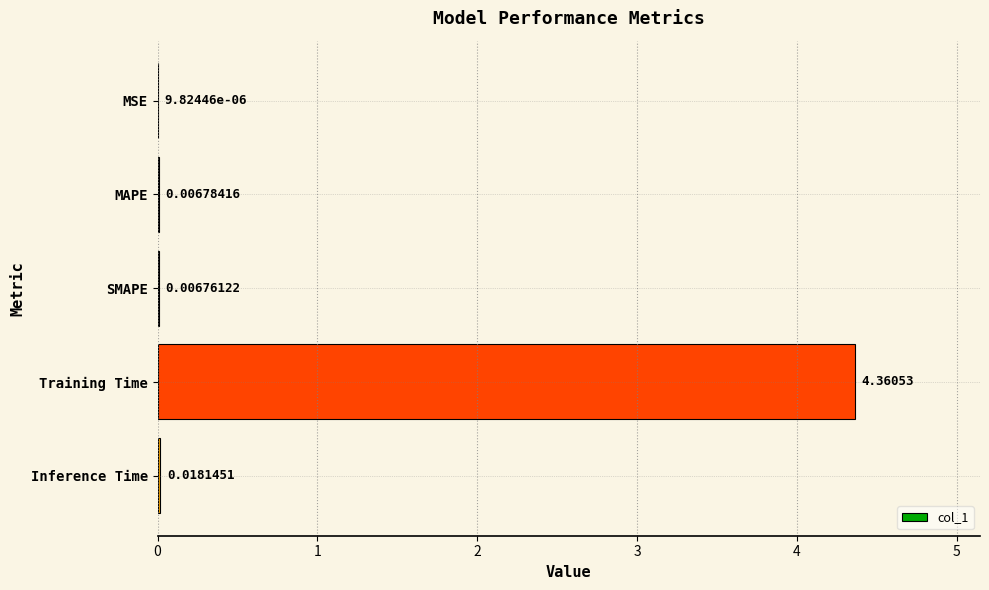

Between MSE and Inference Time, which is larger?

Inference Time